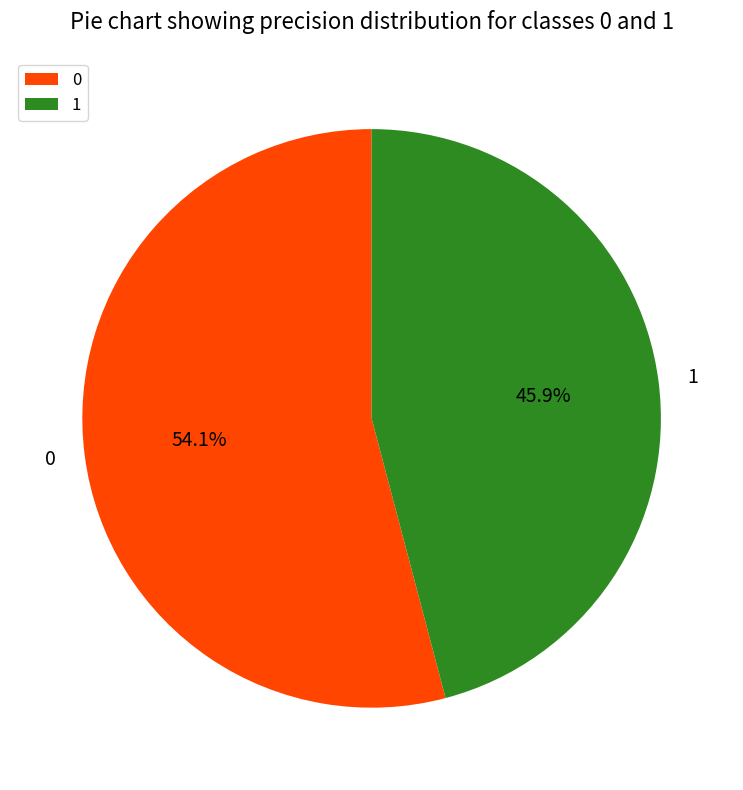

To the nearest percent, what percentage of the pie is 1?

46%